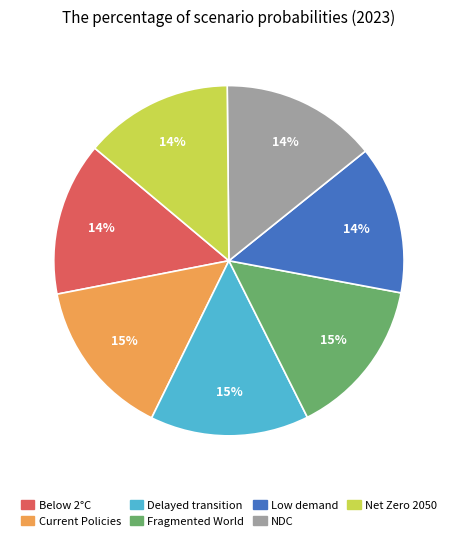

Does Delayed transition account for over 50% of the chart?

No